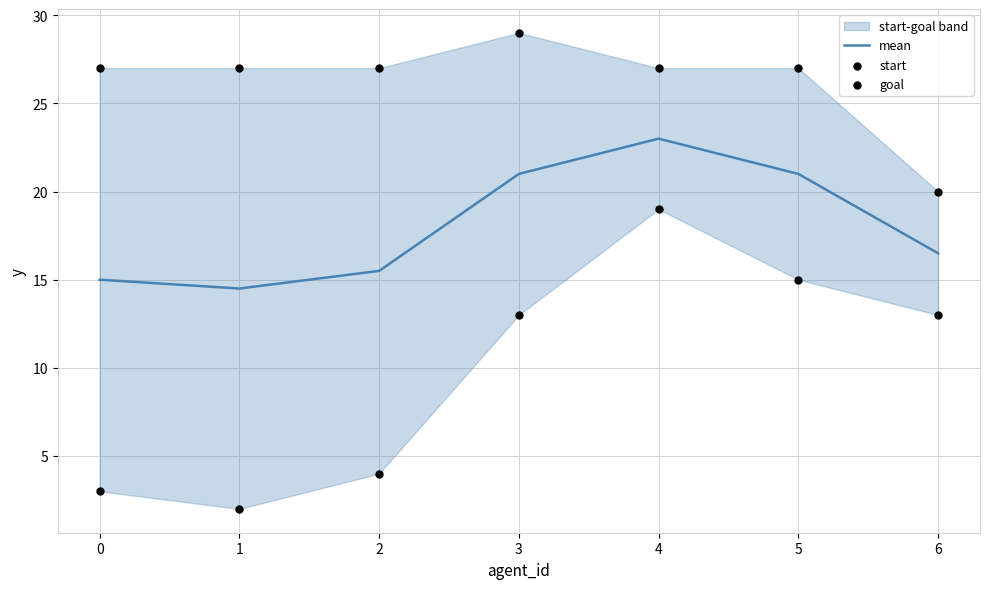

Which series contains the lowest Y value?

start